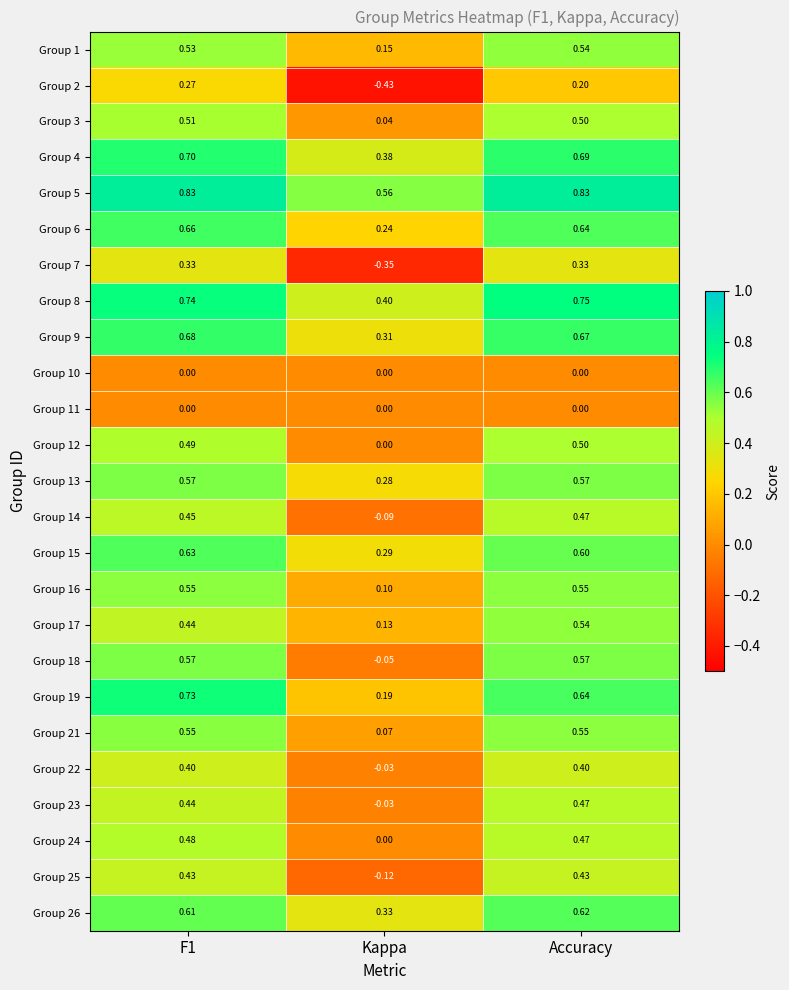

Is the value of Group 26 at F1 greater than the value of Group 14 at Kappa?

Yes